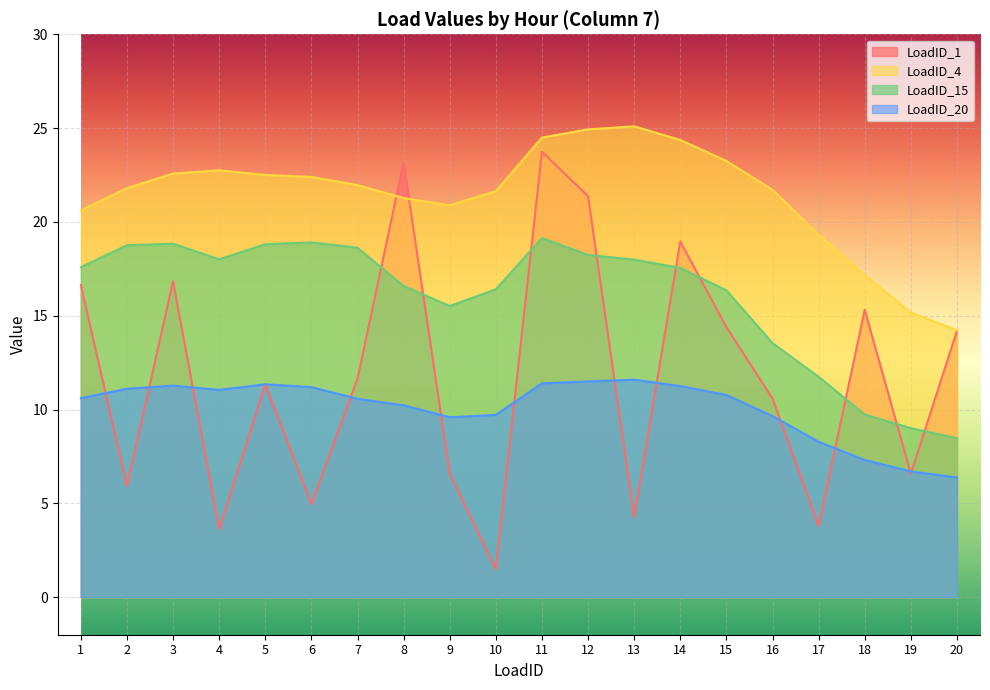

Between which two adjacent categories do LoadID_1 and LoadID_15 first intersect?

7 and 8